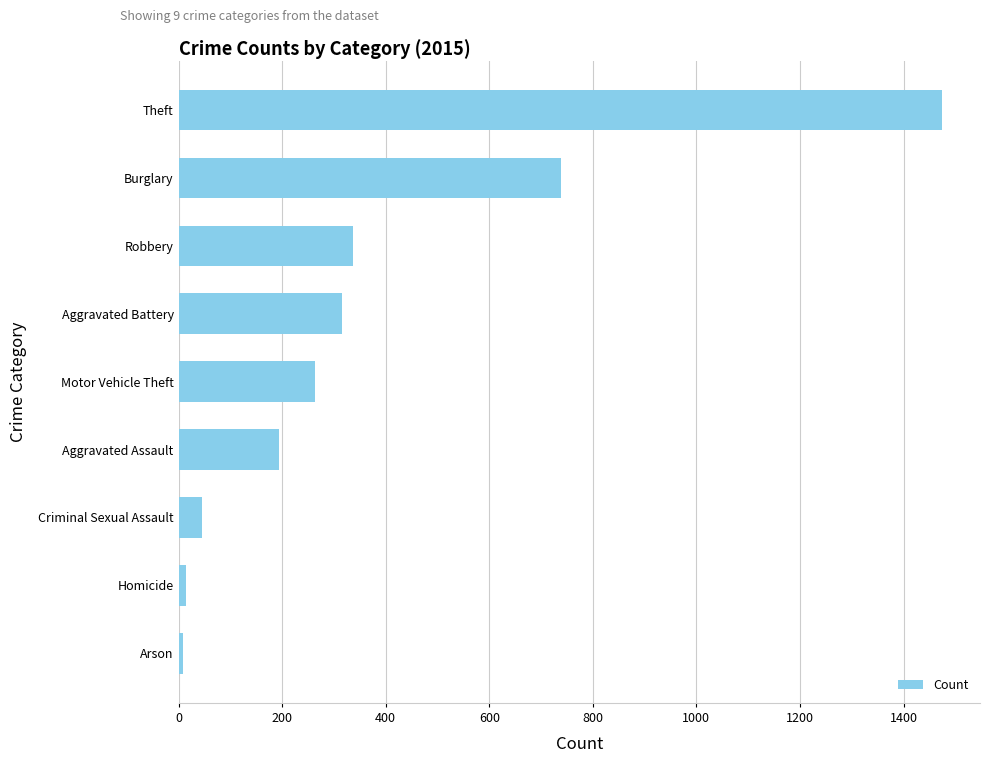

Which has a higher value, Aggravated Assault or Criminal Sexual Assault?

Aggravated Assault